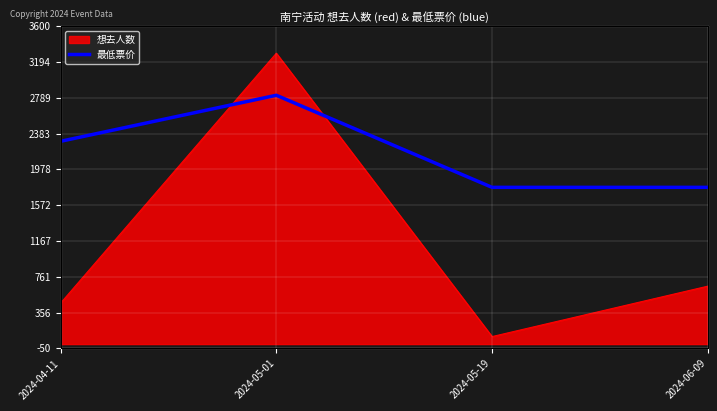

How many lines are shown in the chart?

1